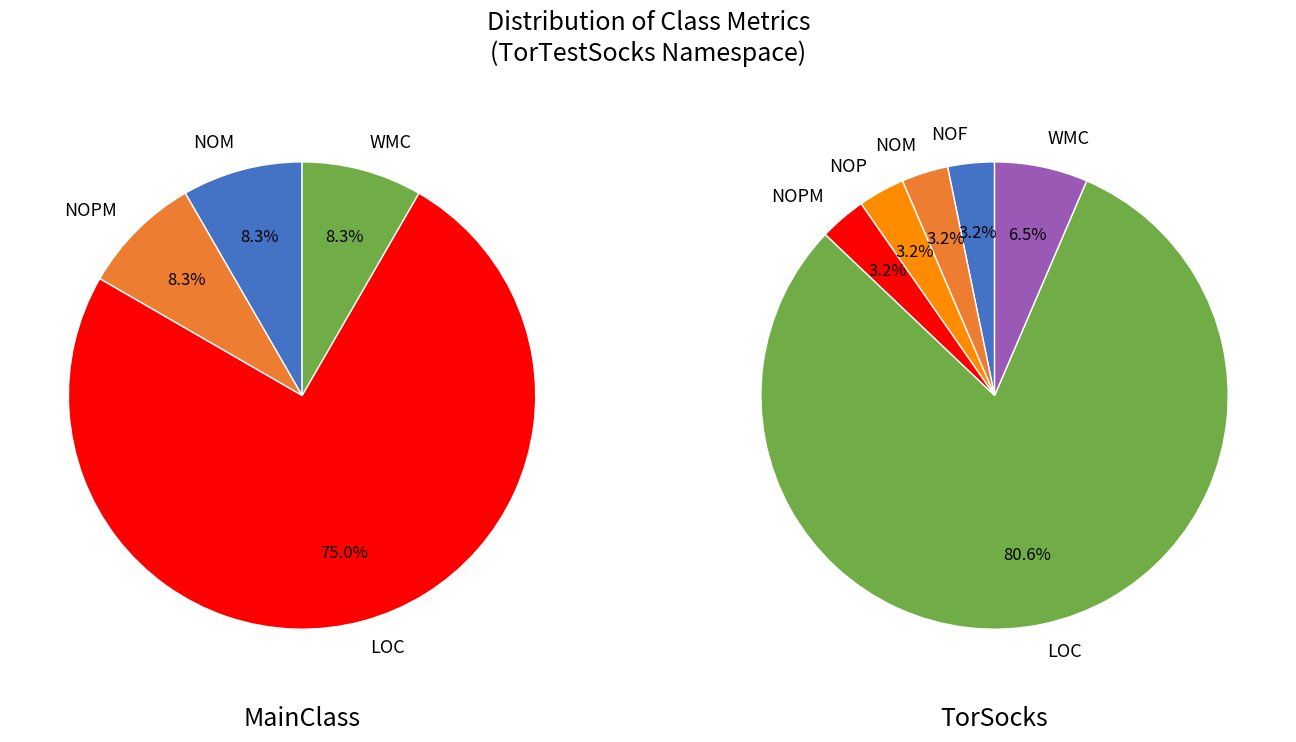

True or false: NOF accounts for 0% of the total.

True